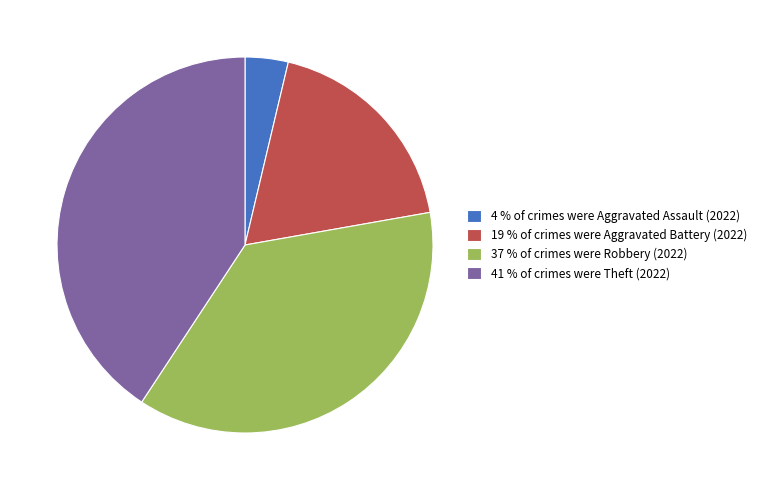

Count the number of slices in the pie.

4